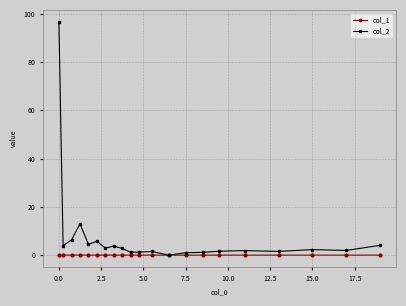

Which series has the largest total across all categories?

col_2